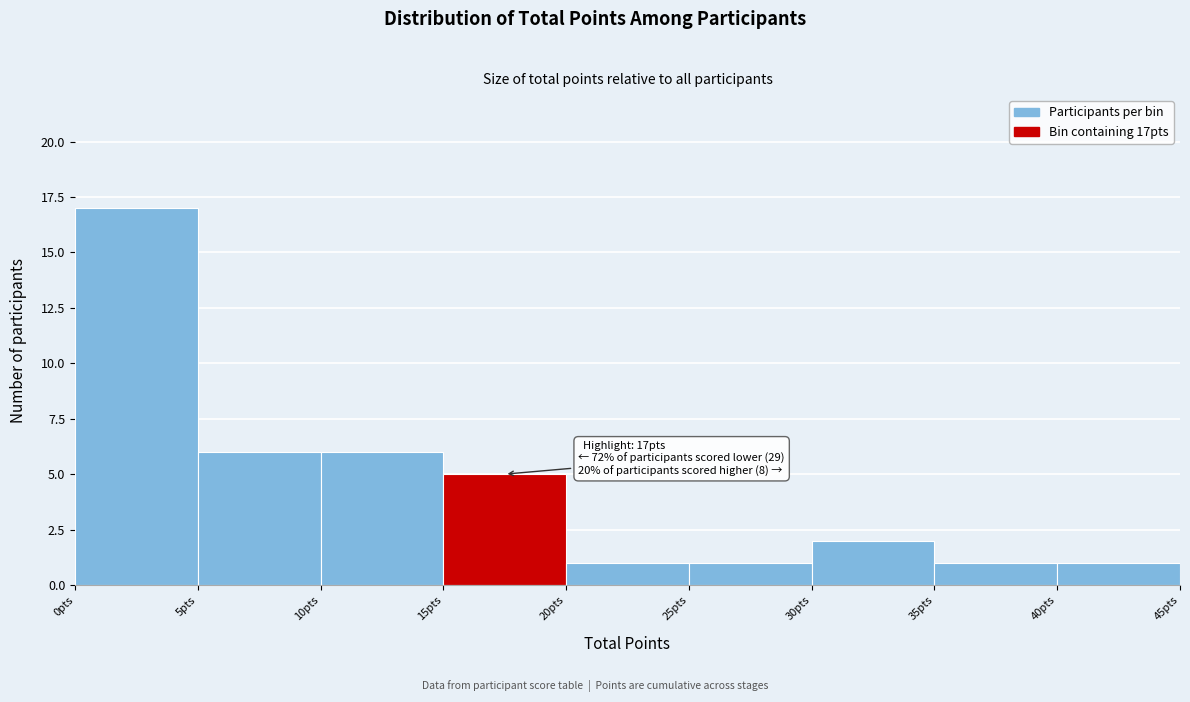

Which range on the x-axis has the tallest bar?

0 to 5